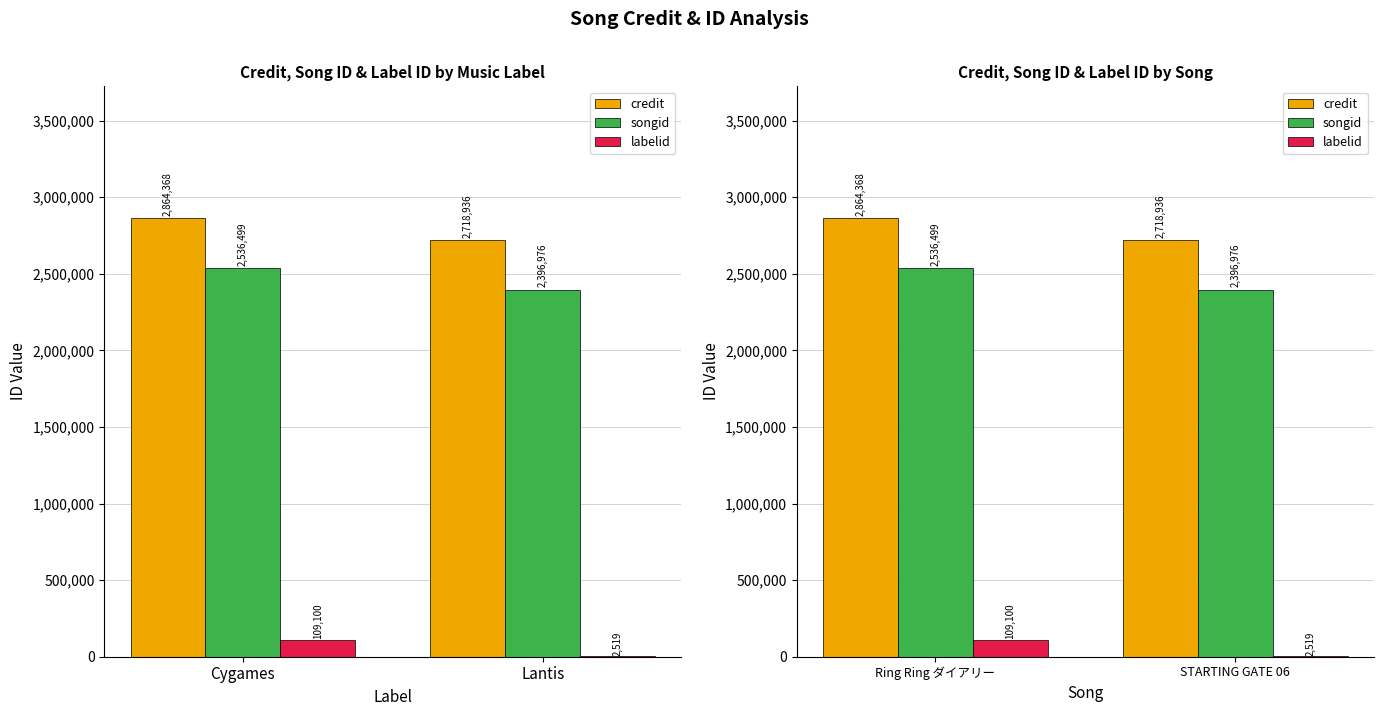

What is the label of the 2nd bar from the left?

STARTING GATE 06